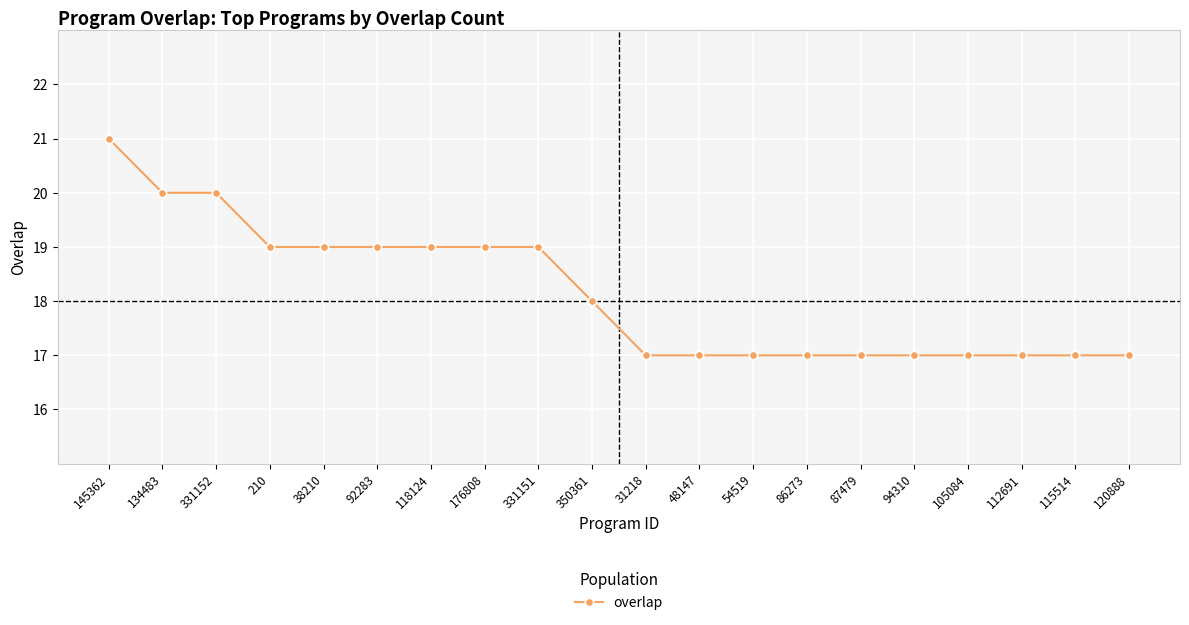

Reading right to left, list all the values displayed in this chart.

17	17	17	17	17	17	17	17	17	17	18	19	19	19	19	19	19	20	20	21